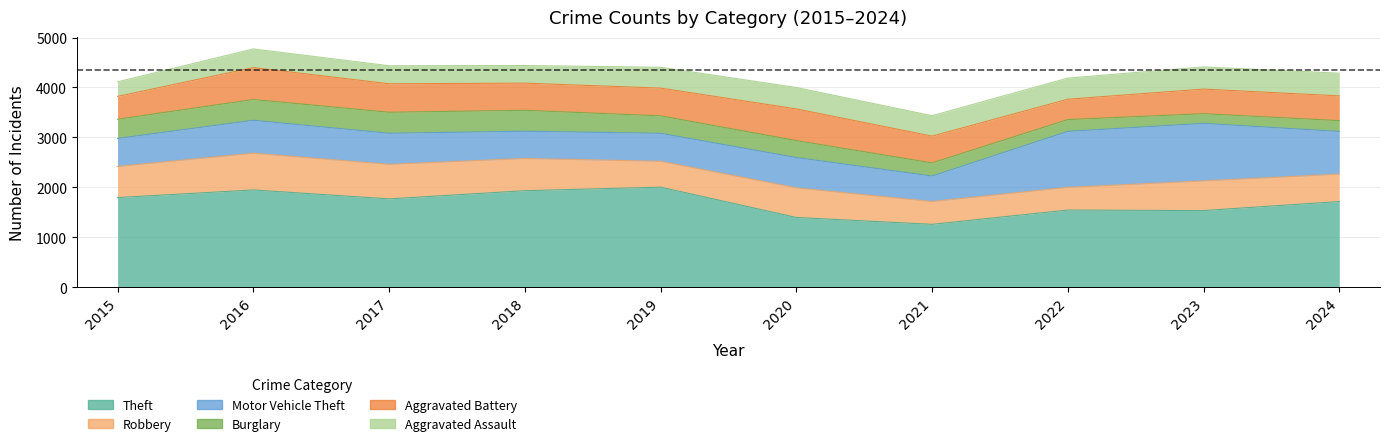

Between 2017 and 2021, which is larger?

2017